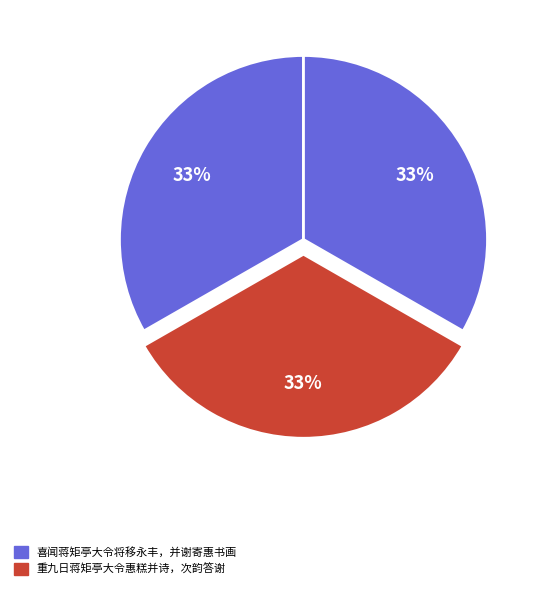

How many slices are in this pie chart?

3